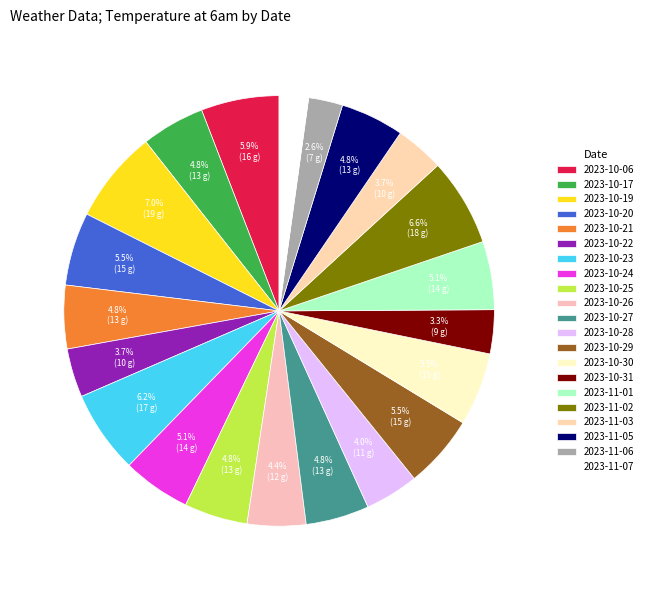

To the nearest percent, what is the combined percentage of 2023-11-07 and 2023-10-28?

6%